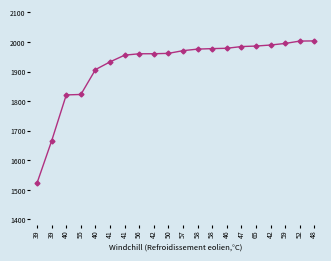

List the labels in order of value, smallest first.

39, 39, 40, 55, 40, 41, 41, 56, 42, 50, 57, 58, 58, 46, 47, 65, 42, 59, 52, 48